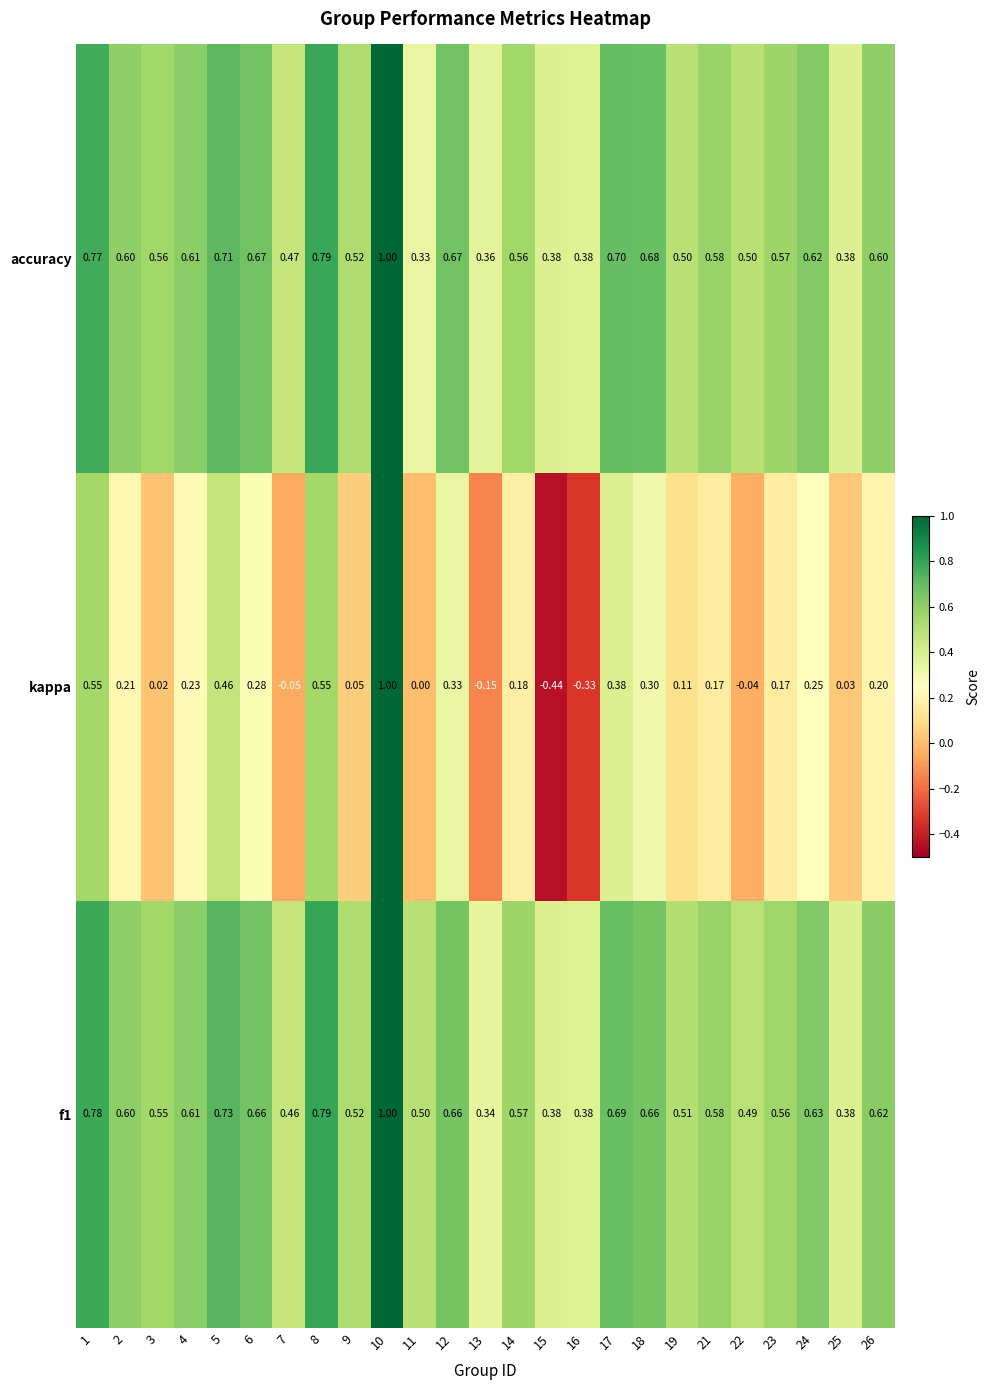

Between 10 and 19, which series saw the biggest shift?

kappa